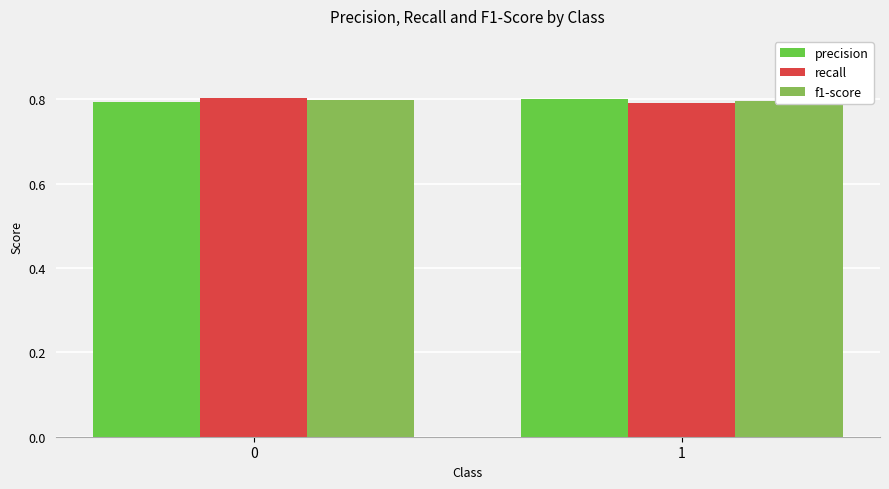

What are all the series names shown in the legend?

precision, recall, f1-score